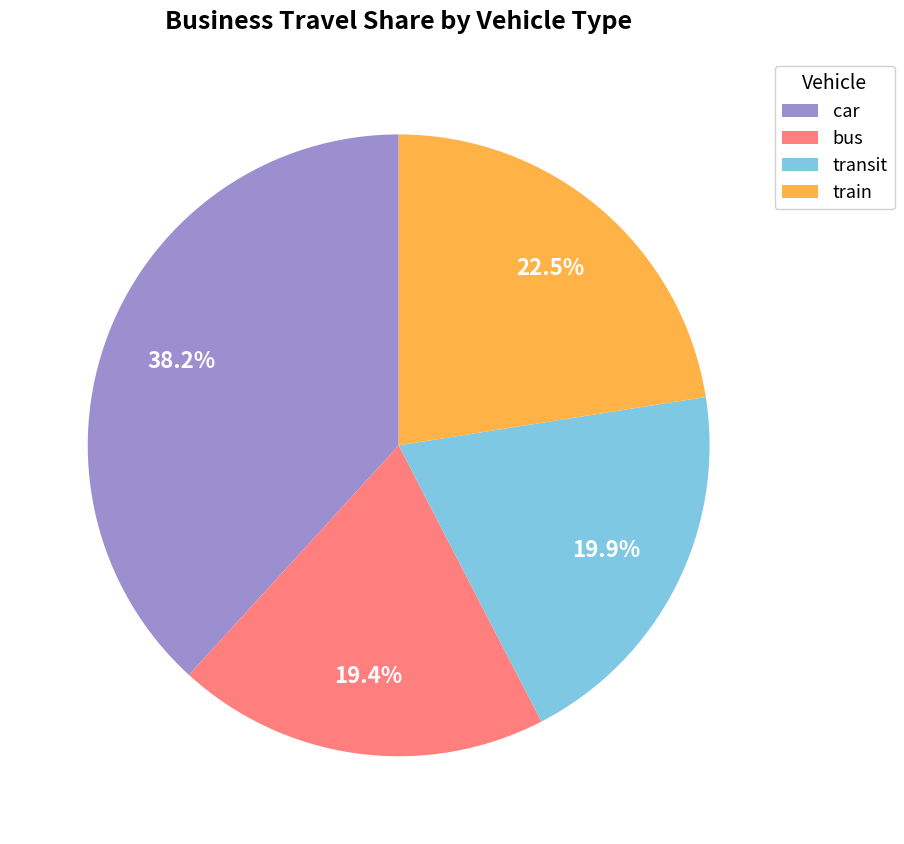

What percentage is NOT represented by bus?

80.6%